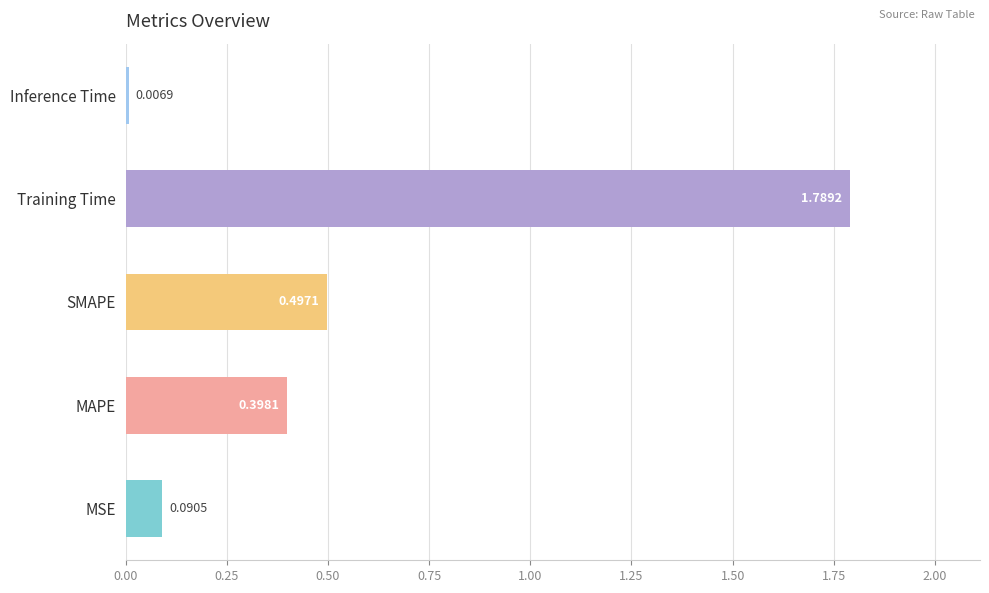

How many bars are there in total?

5